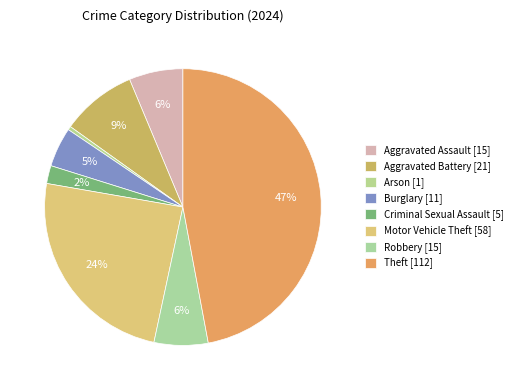

What portion of the pie excludes Aggravated Battery?

91.2%